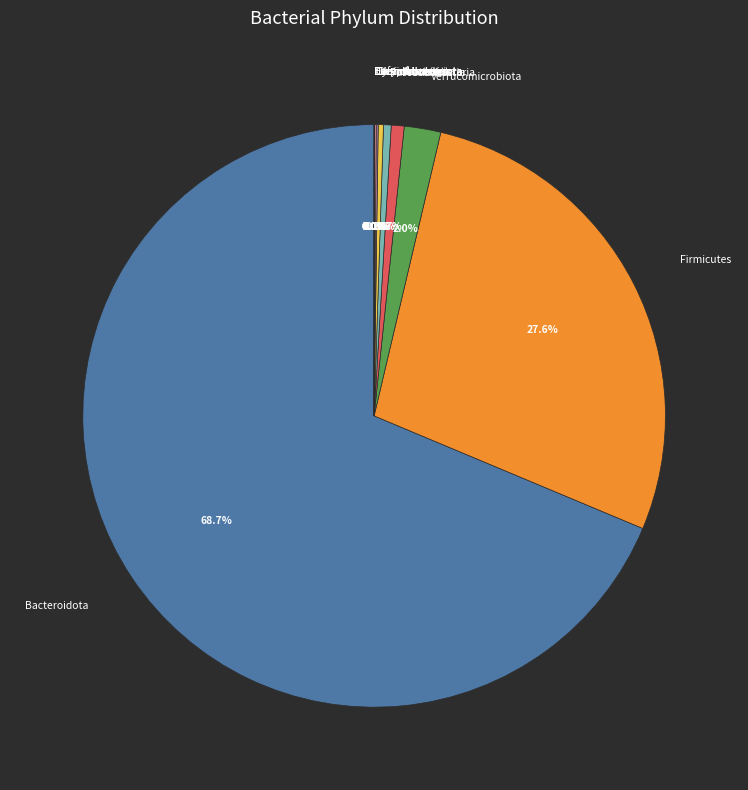

Approximately how many times larger is the value at Firmicutes compared to Patescibacteria?

65.1